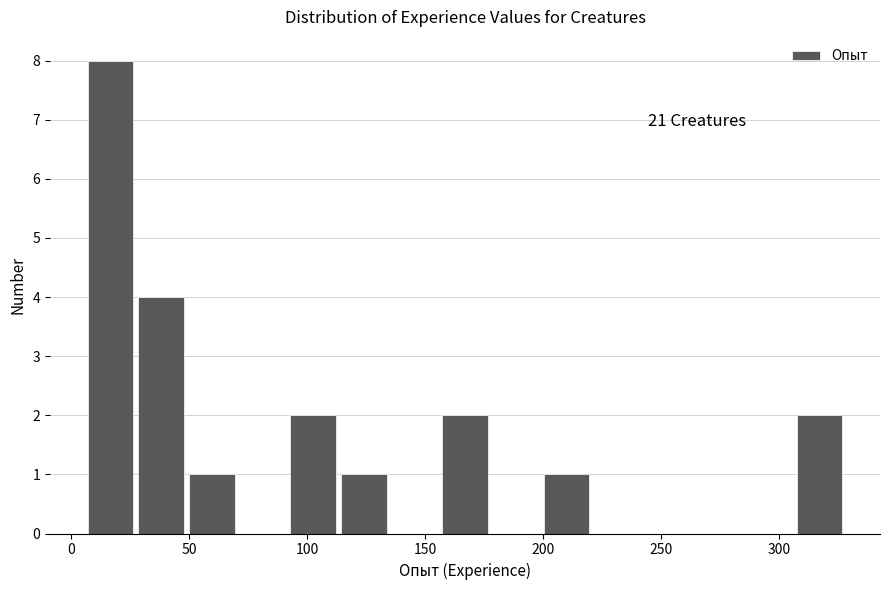

Over which range of the x-axis is the bar tallest?

5 to 30